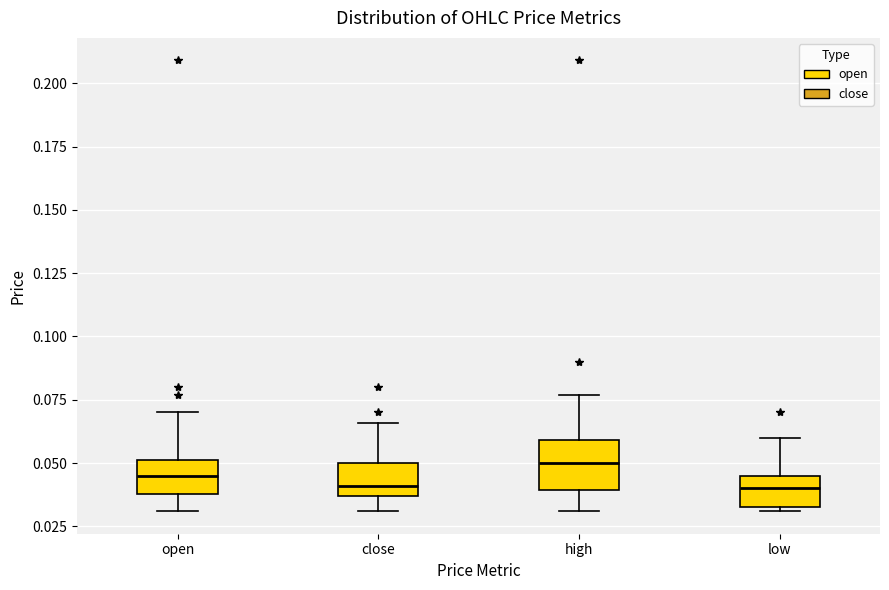

Comparing the boxes themselves (not the whiskers), which one is the tallest?

high